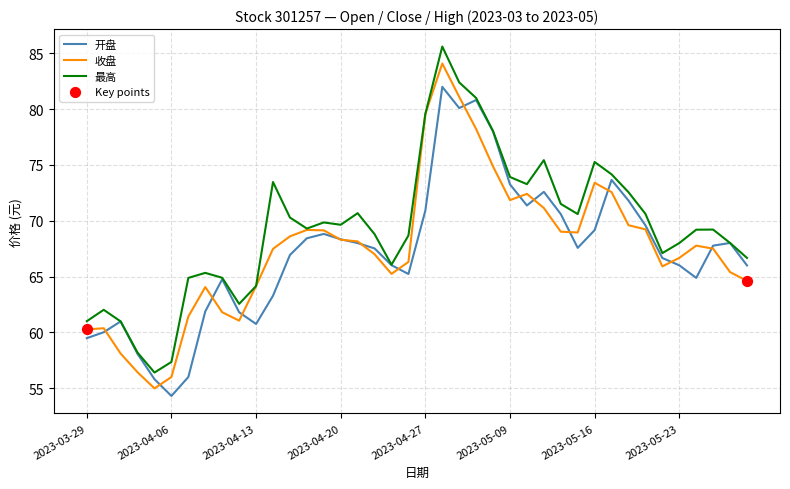

Which series has the largest total across all categories?

最高